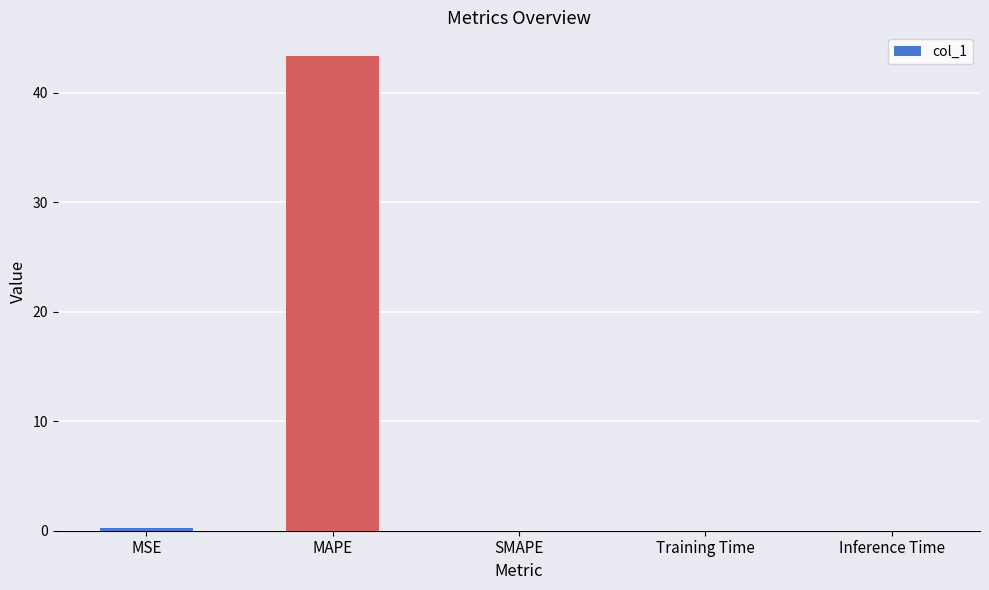

What is the sum of all values?

43.6